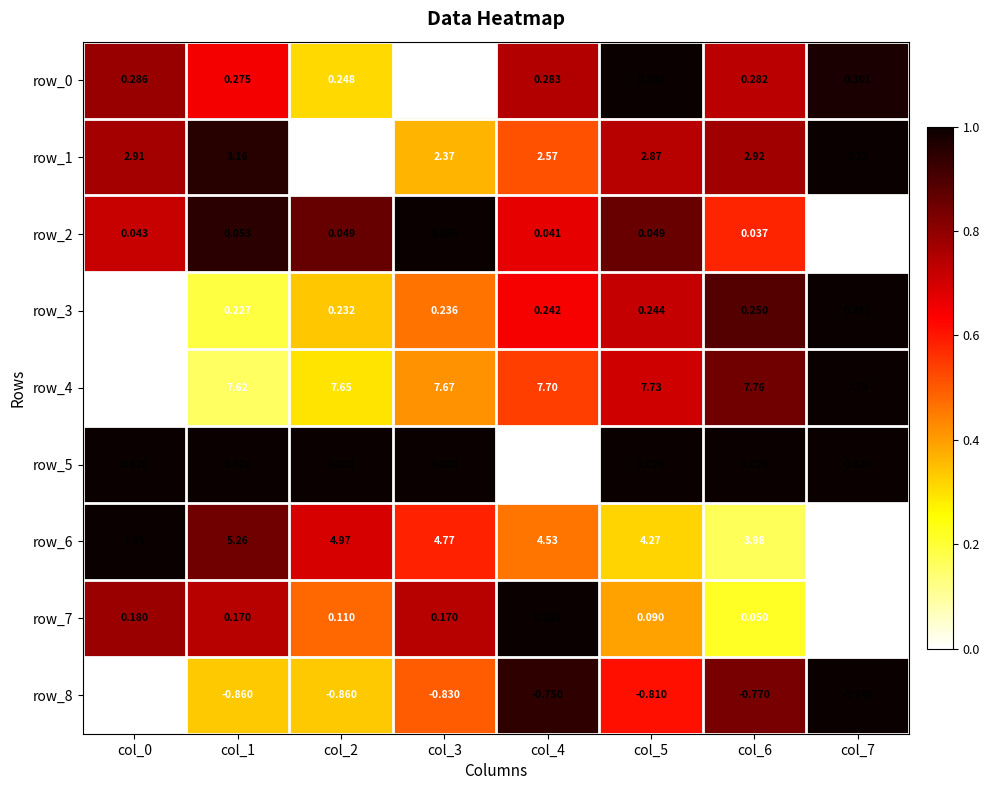

Is the value of row_3 at col_5 greater than the value of row_4 at col_7?

No